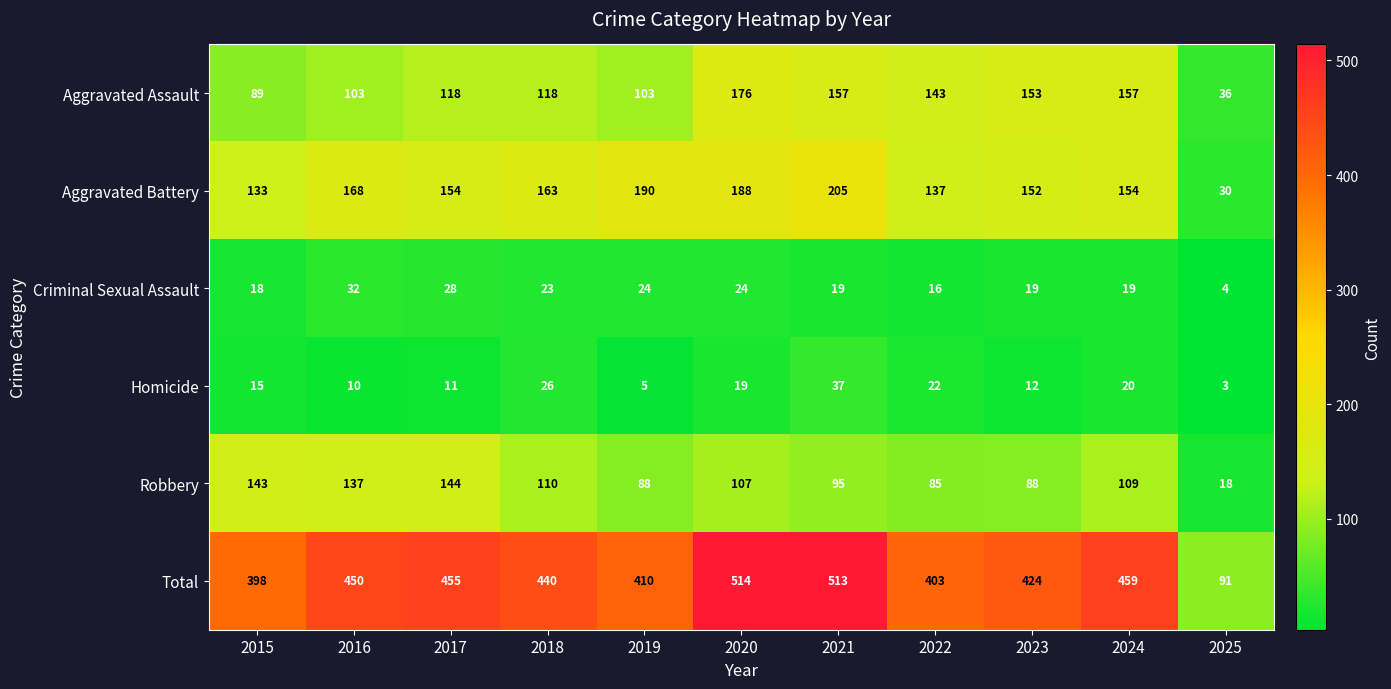

What is the average value of the Criminal Sexual Assault series?

21